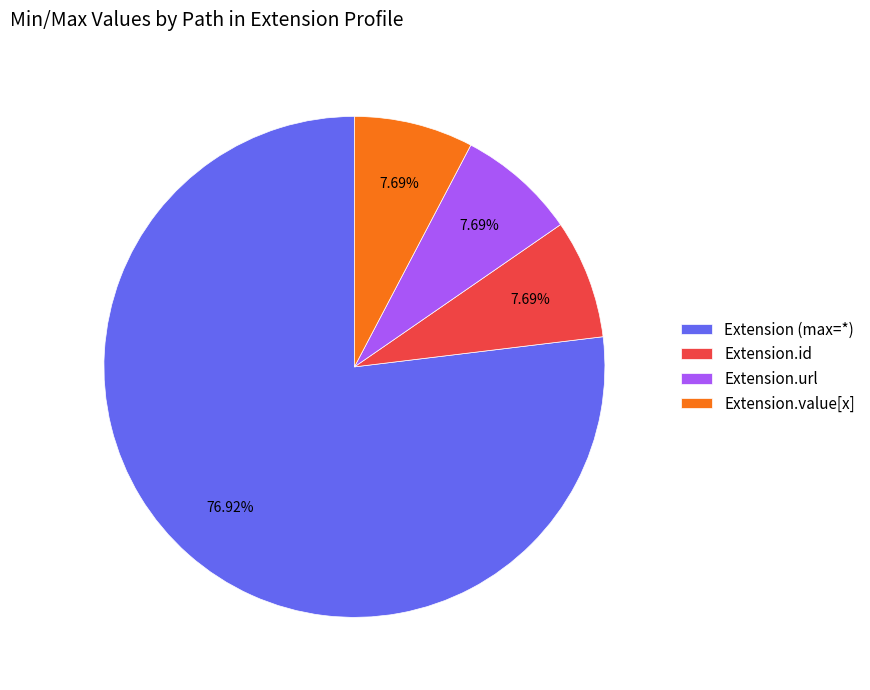

Count the number of slices in the pie.

4